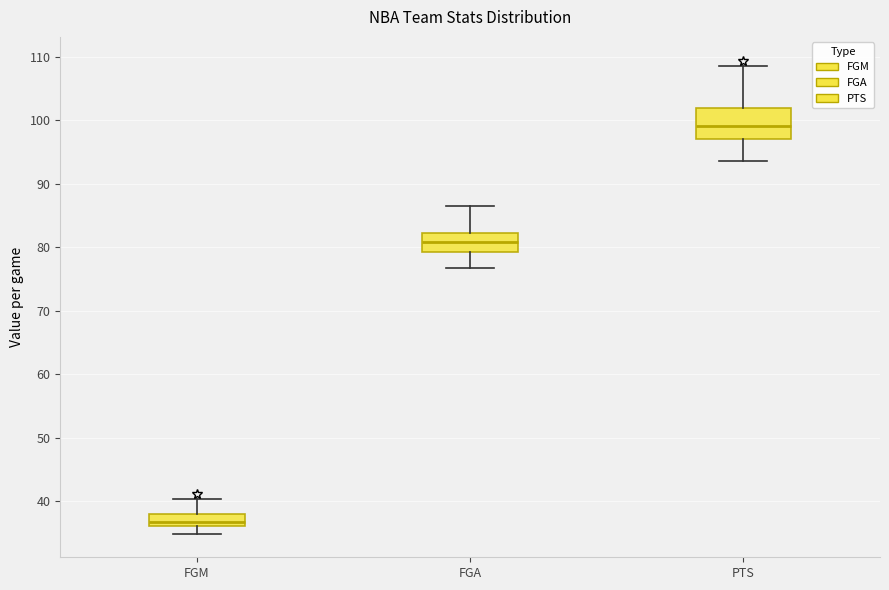

Which box is the tallest, from its lower edge to its upper edge?

PTS